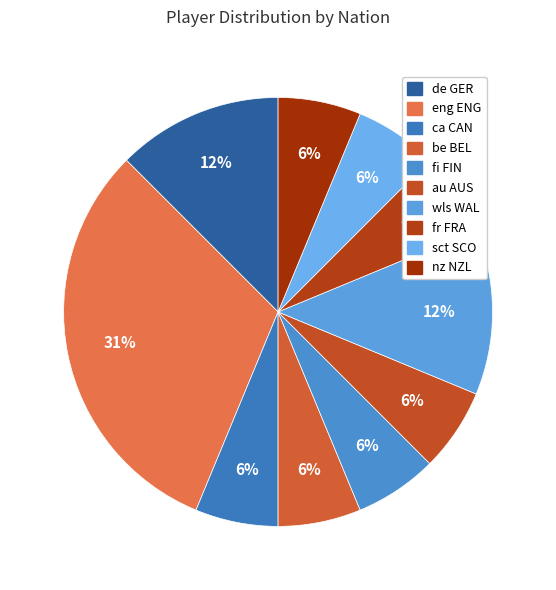

What is the ratio of the value at au AUS to the value at eng ENG?

0.2